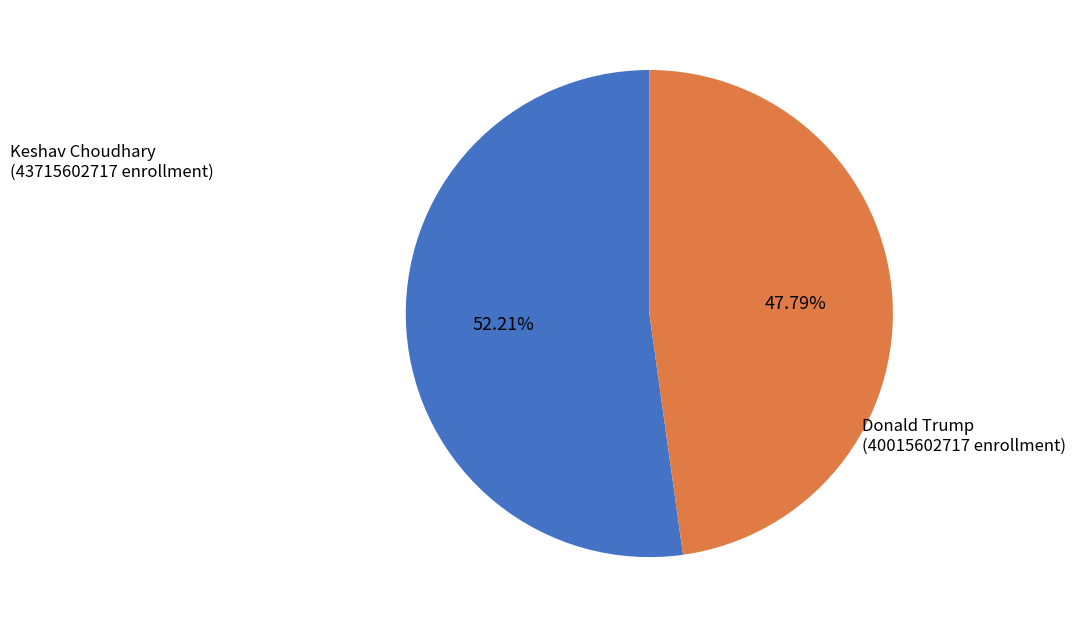

Which has a higher value, Keshav Choudhary or Donald Trump?

Keshav Choudhary